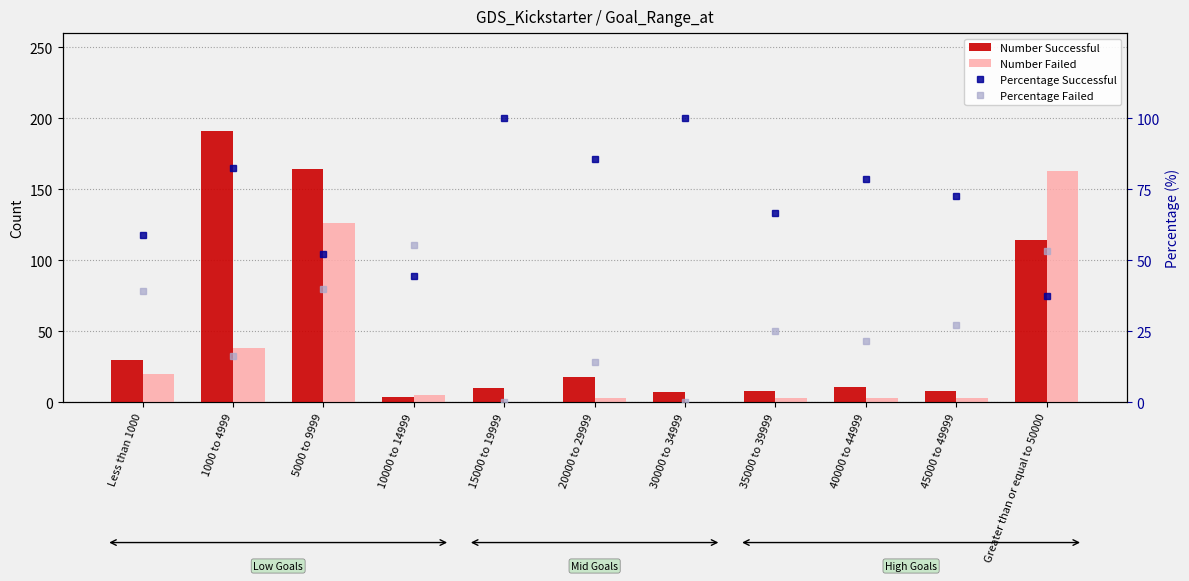

Count the number of categories in the chart.

11